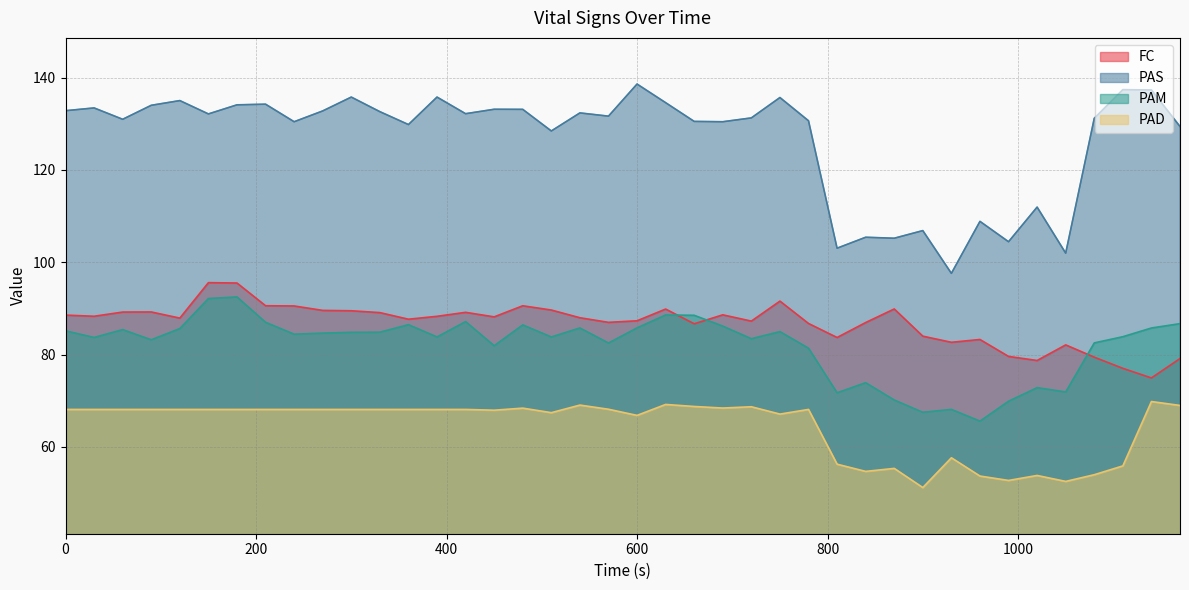

At 420, list the series in order from largest to smallest.

PAS, FC, PAM, PAD